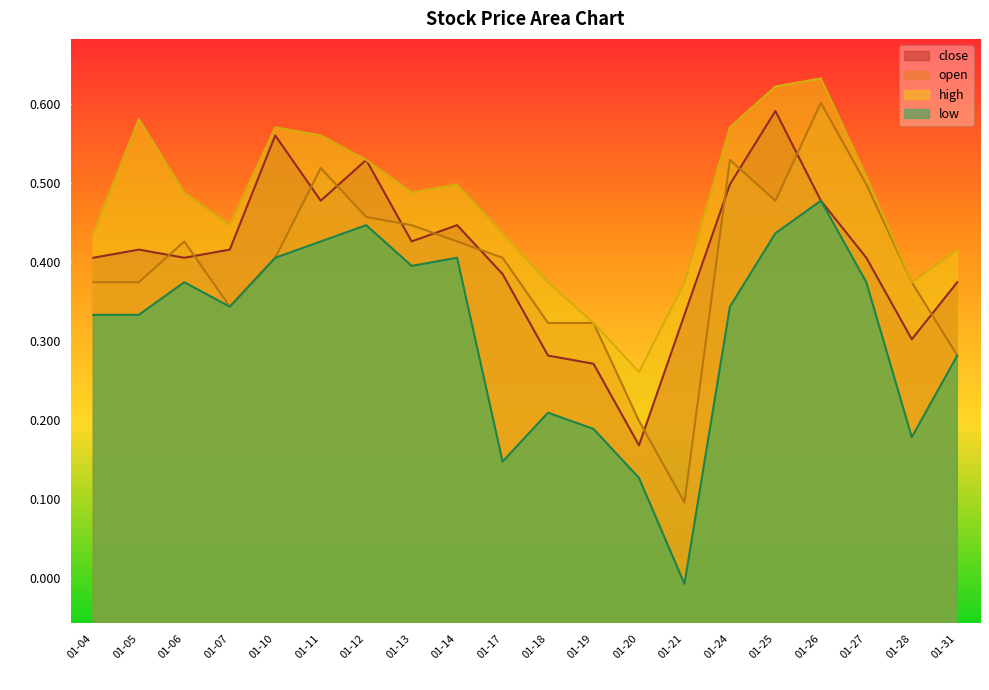

The value of open at 01-04 is 0.5. True or false?

False